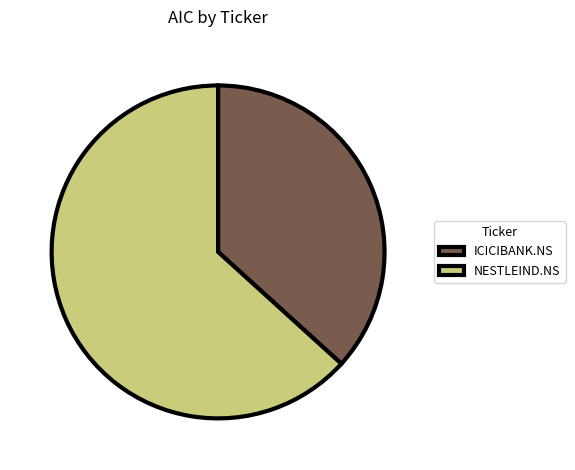

Is it true that NESTLEIND.NS is 57% of the pie?

False